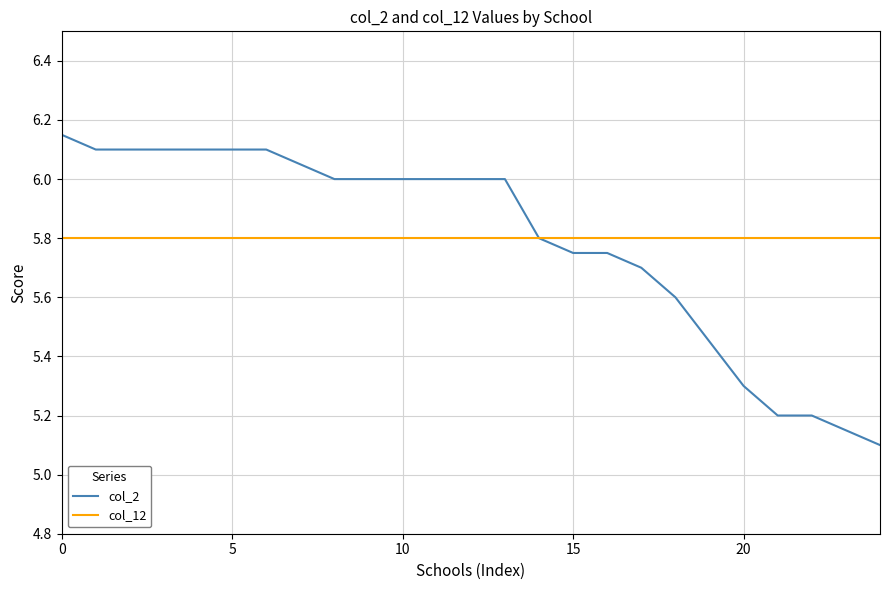

Which series has the widest spread of values?

col_2